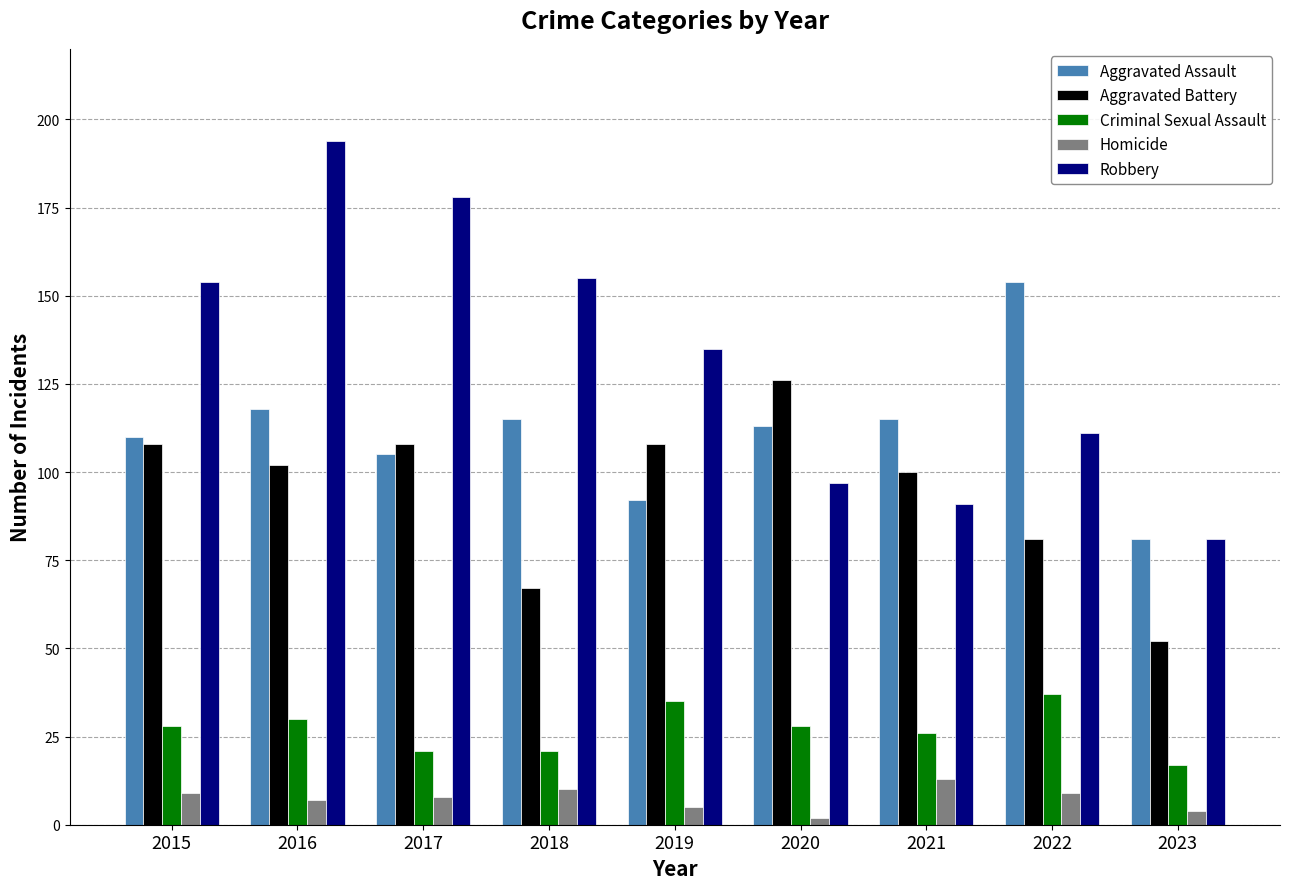

Which series changed the most between 2019 and 2023?

Aggravated Battery